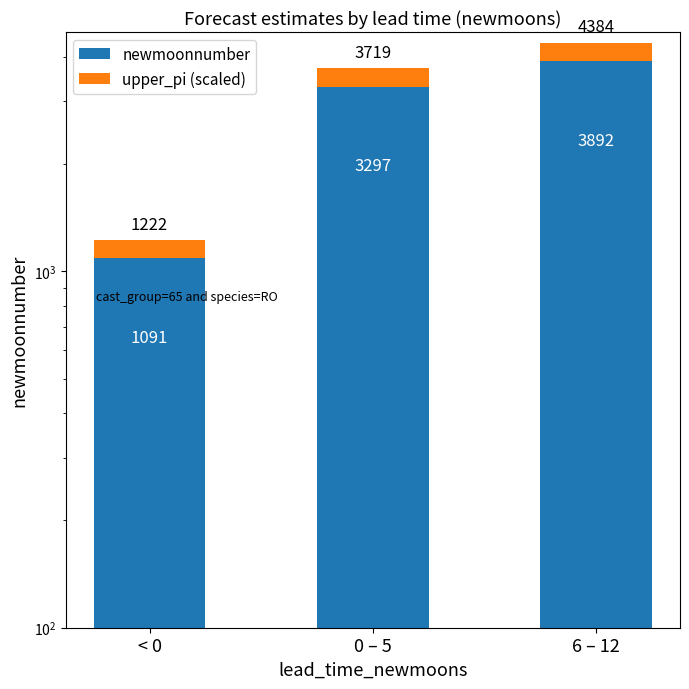

The value of newmoonnumber at 0 – 5 is 3297. True or false?

True